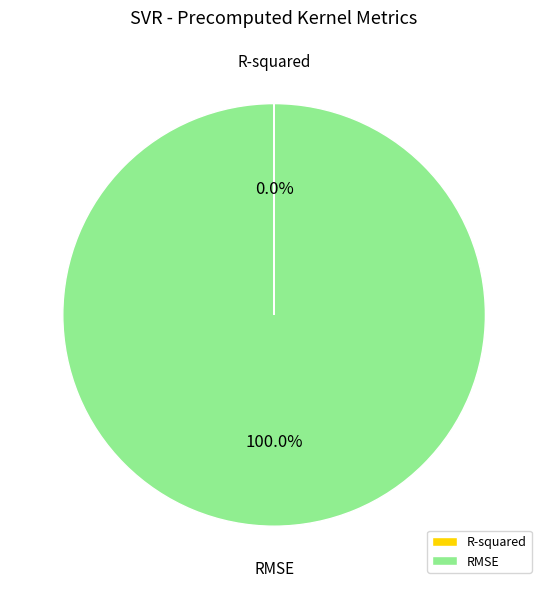

Is there any slice that represents more than half of the pie?

Yes